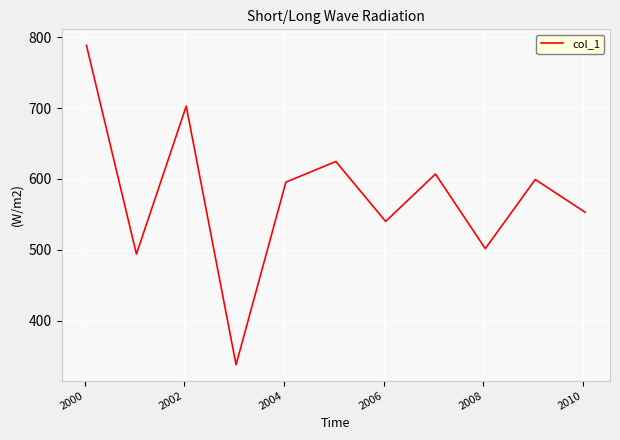

What is the difference between the maximum and minimum values?

451.0